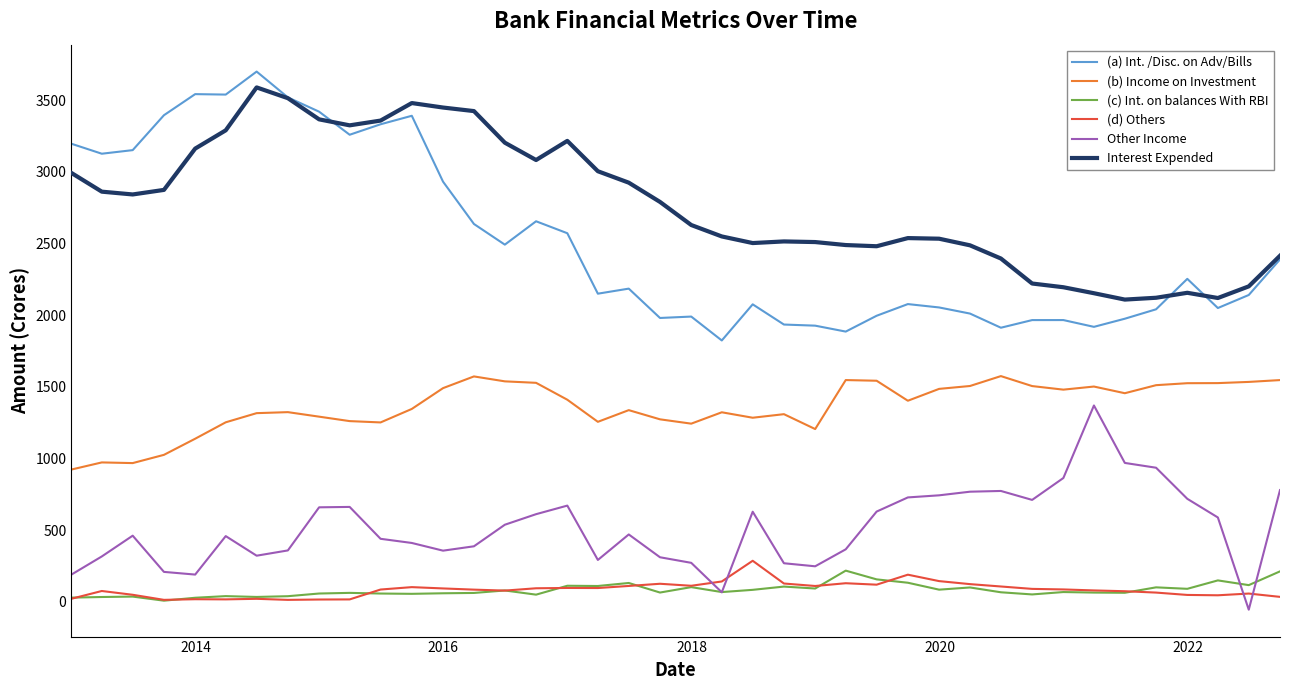

How many lines are shown in the chart?

6